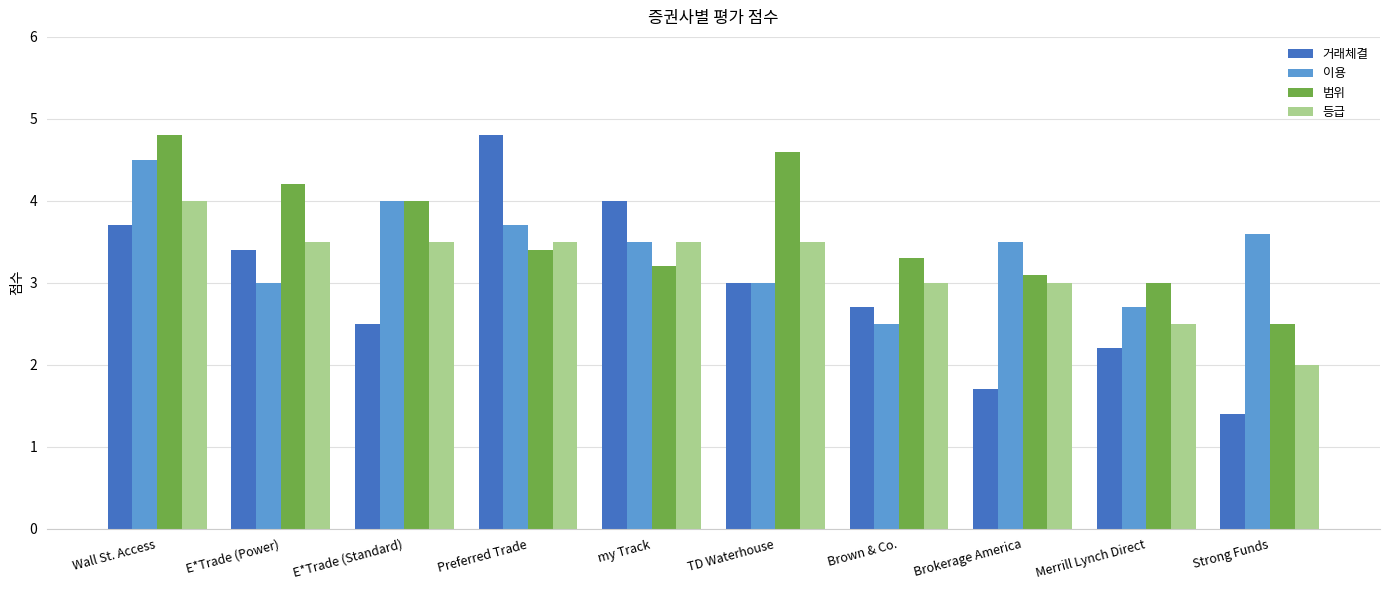

Which series has the largest total across all categories?

범위